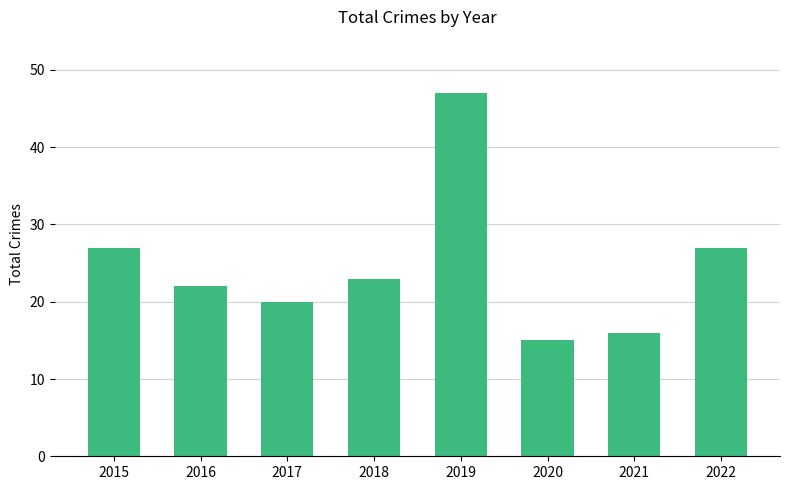

Which has a higher value, 2020 or 2015?

2015